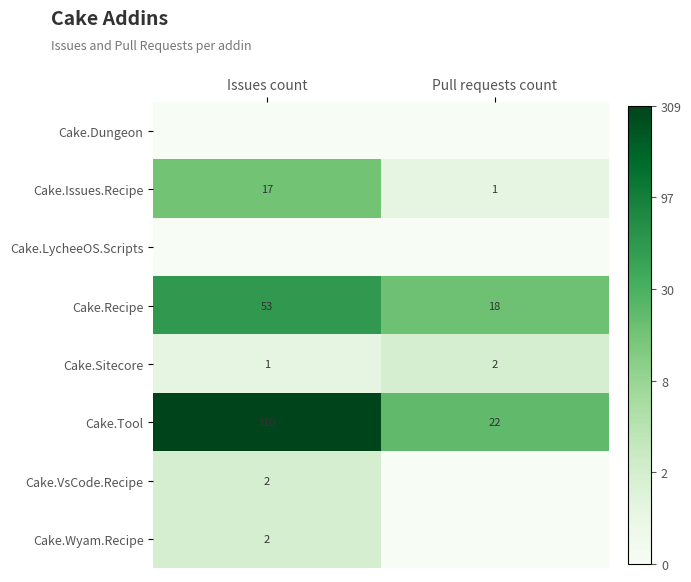

List the labels in order of Cake.Issues.Recipe value, smallest first.

Pull requests count, Issues count